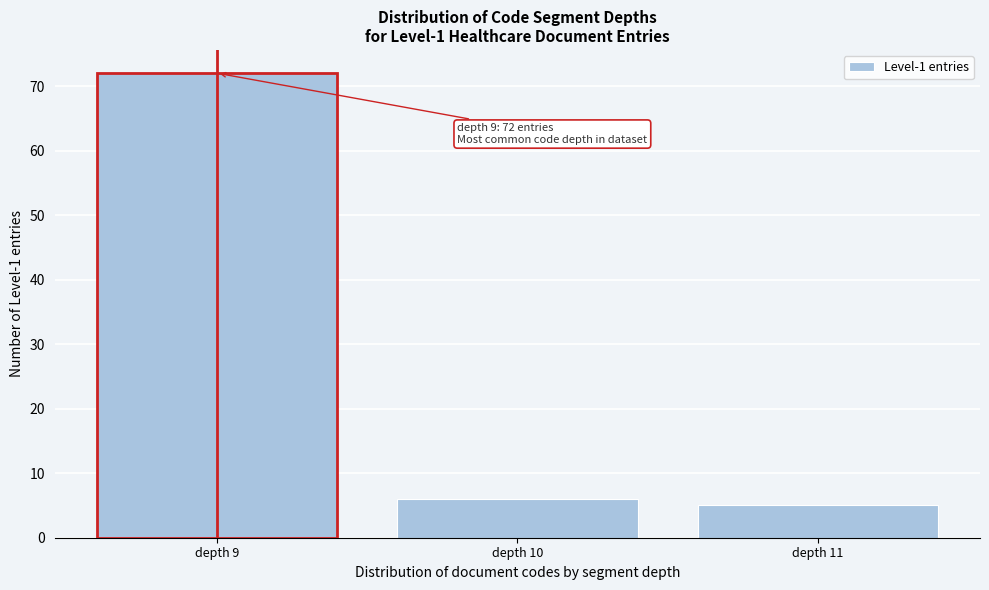

Reading left to right, extract all data points from this chart.

depth 9=72	depth 10=6	depth 11=5